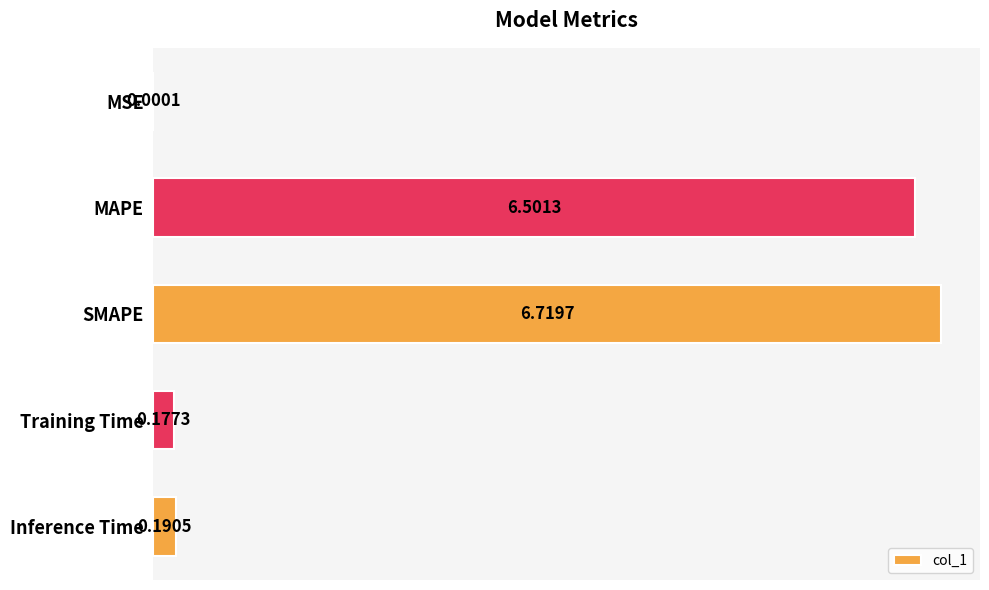

What is the sum of all values?

13.6